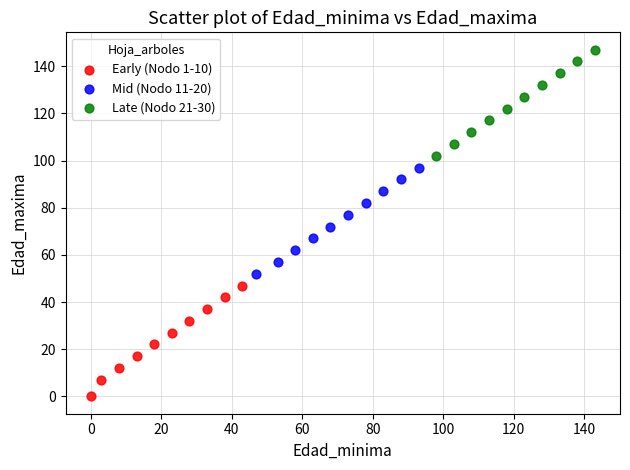

Which series has the widest spread of Y values?

Early (Nodo 1-10)